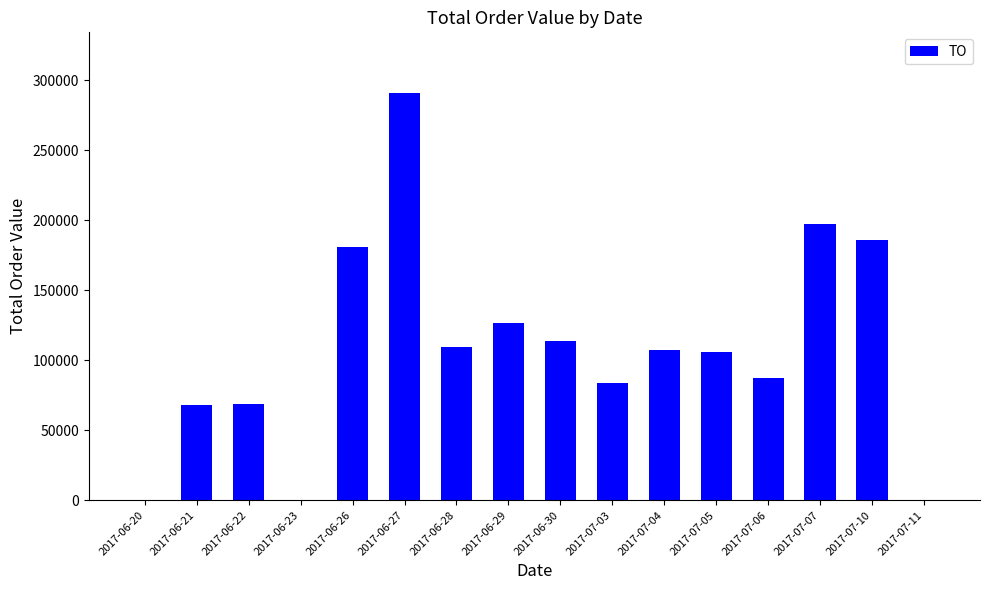

The value at 2017-07-07 is 197200. True or false?

True